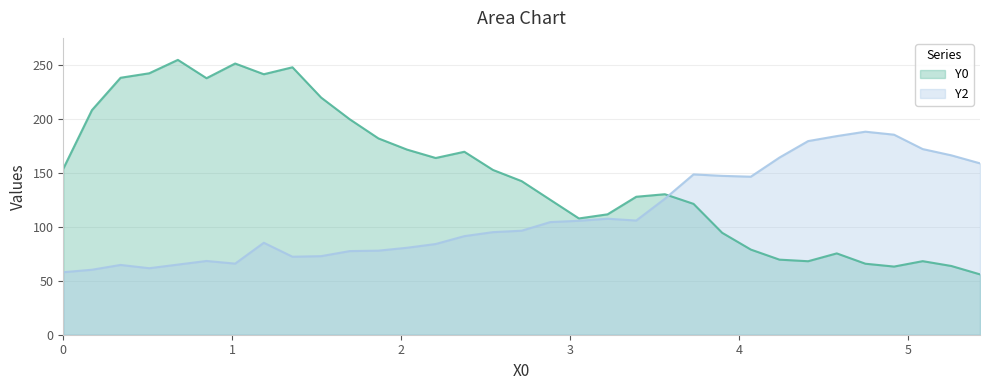

Which series has the largest total across all categories?

Y0